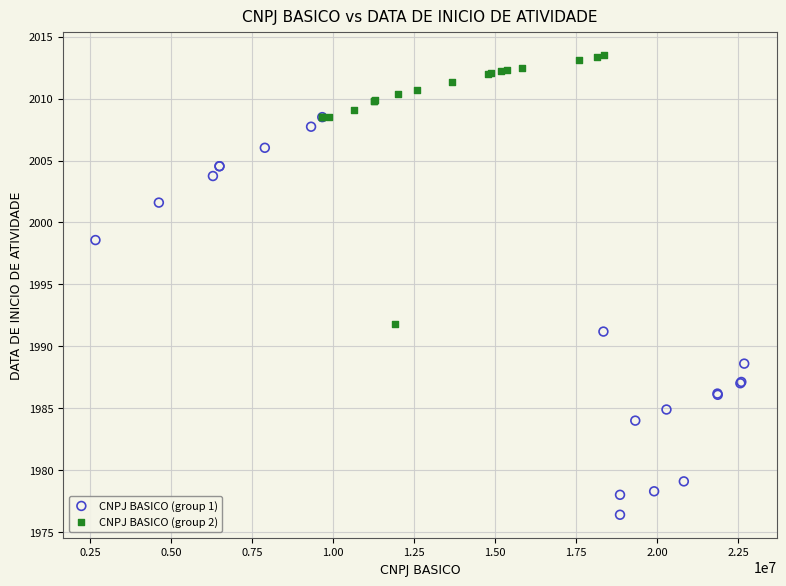

Which series contains the highest Y value?

CNPJ BASICO (group 2)